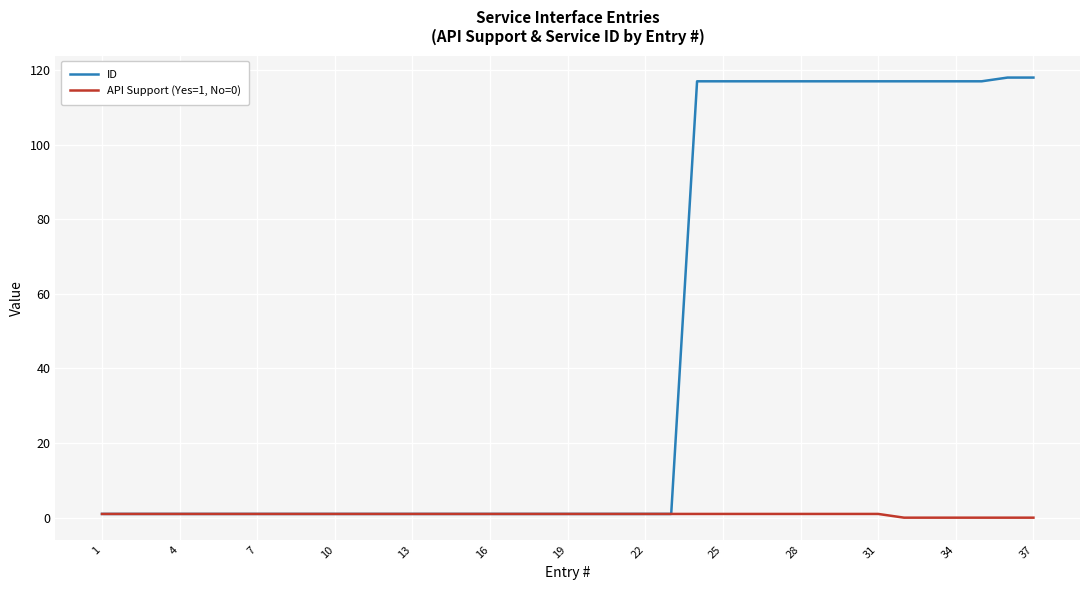

Reading left to right, extract all data points from this chart.

ID: 1	1	1	1	1	1	1	1	1	1	1	1	1	1	1	1	1	1	1	1	1	1	1	117	117	117	117	117	117	117	117	117	117	117	117	118	118
API Support (Yes=1, No=0): 1	1	1	1	1	1	1	1	1	1	1	1	1	1	1	1	1	1	1	1	1	1	1	1	1	1	1	1	1	1	1	0	0	0	0	0	0